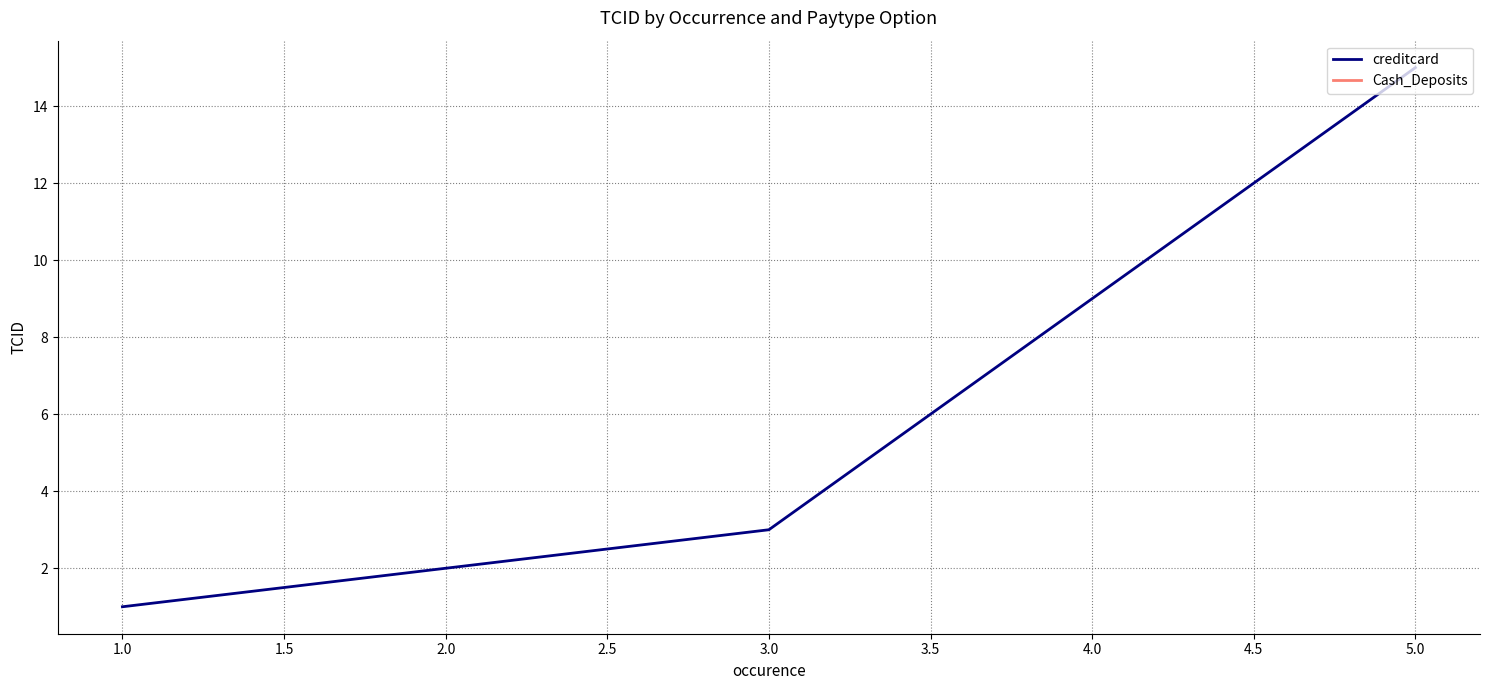

At which label is creditcard closest to 8?

3.0